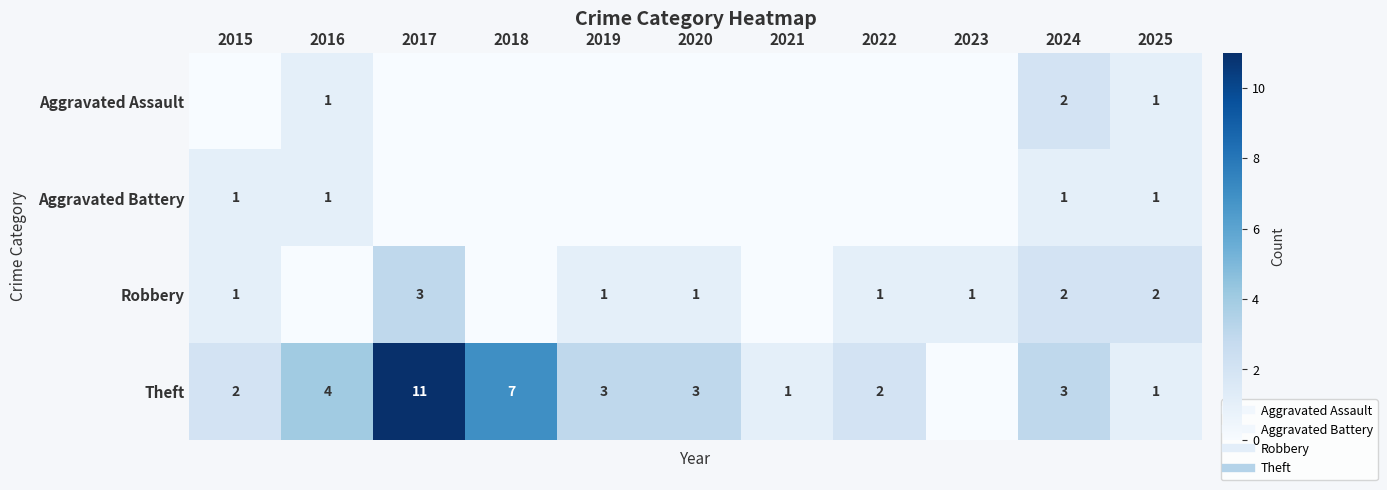

What is the greatest value displayed?

11